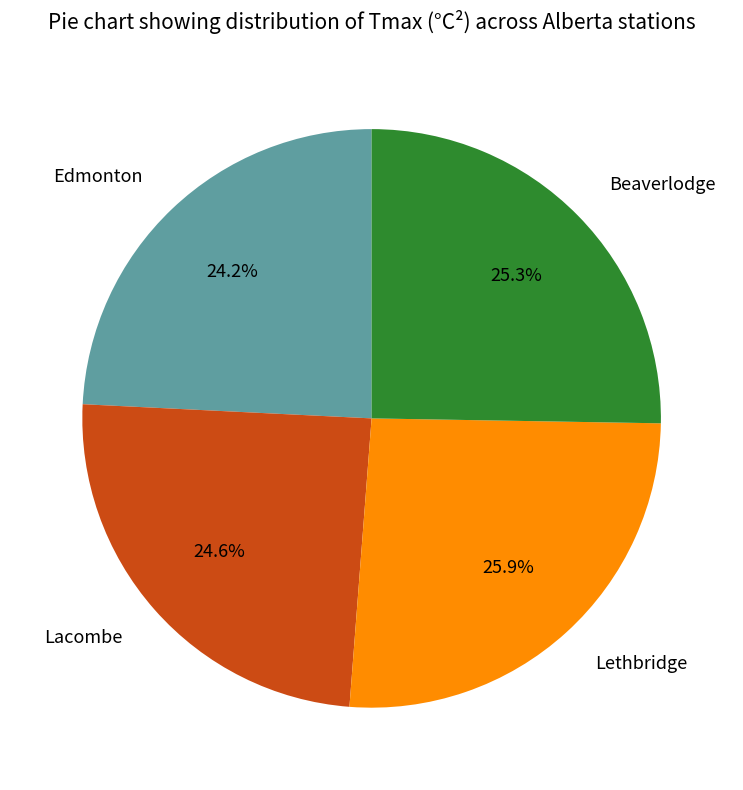

To the nearest percent, what portion does Lethbridge represent?

26%